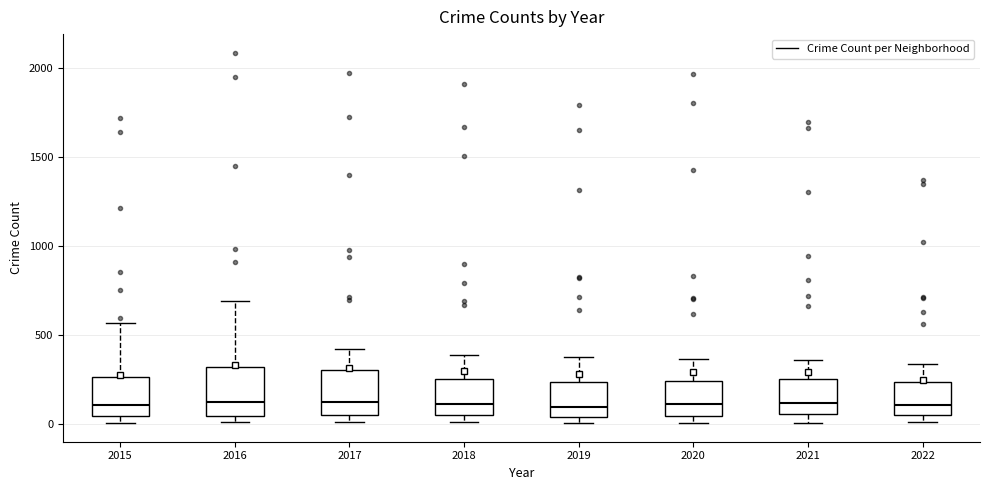

Reading left to right, transcribe this box plot: for each box, give where its median line is, the range the box spans, and where its two whiskers end, as read against the y-axis. The values are not printed on the chart, so give them approximately, as read against the axis.

2015: median 100, box 50 to 250, whiskers 0 to 550
2016: median 150, box 50 to 300, whiskers 0 to 700
2017: median 100, box 50 to 300, whiskers 0 to 400
2018: median 100, box 50 to 250, whiskers 0 to 400
2019: median 100, box 50 to 250, whiskers 0 to 400
2020: median 100, box 50 to 250, whiskers 0 to 350
2021: median 100, box 50 to 250, whiskers 0 to 350
2022: median 100, box 50 to 250, whiskers 0 to 350